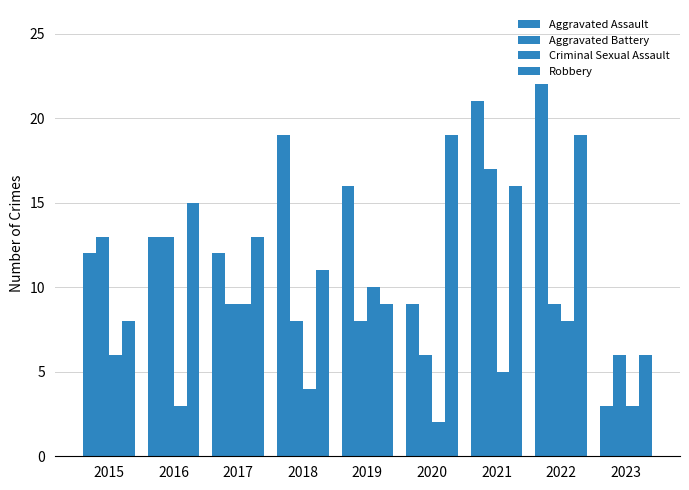

At which label is Aggravated Battery closest to 11?

2015